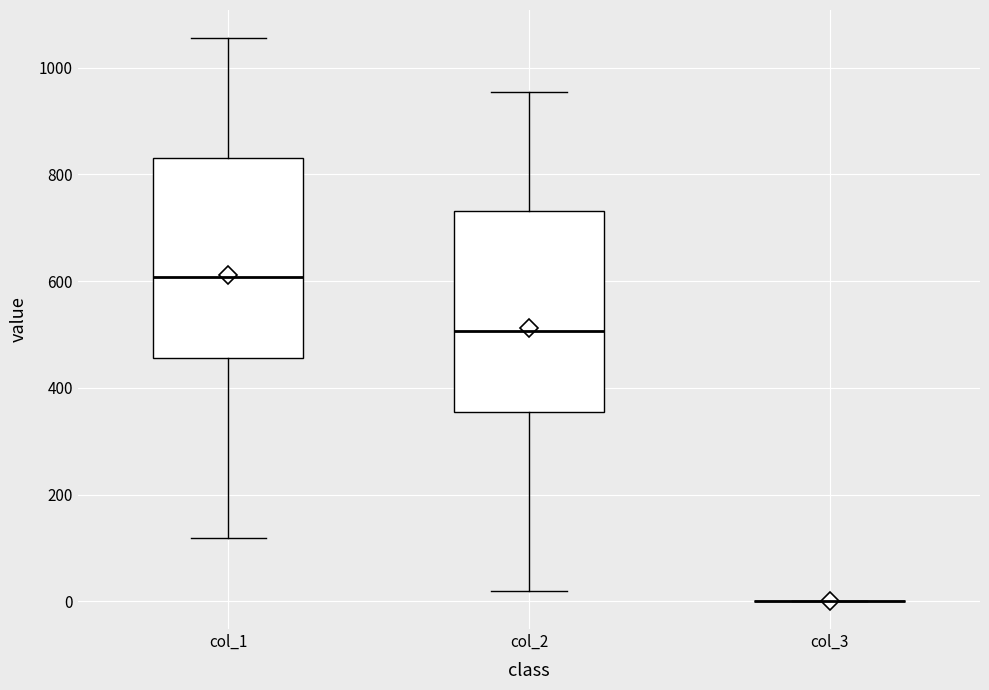

Reading left to right, transcribe this box plot: for each box, give where its median line is, the range the box spans, and where its two whiskers end, as read against the y-axis. The values are not printed on the chart, so give them approximately, as read against the axis.

col_1: median 600, box 460 to 840, whiskers 120 to 1060
col_2: median 500, box 360 to 740, whiskers 20 to 960
col_3: box collapsed to a line at 0, whiskers 0 to 0